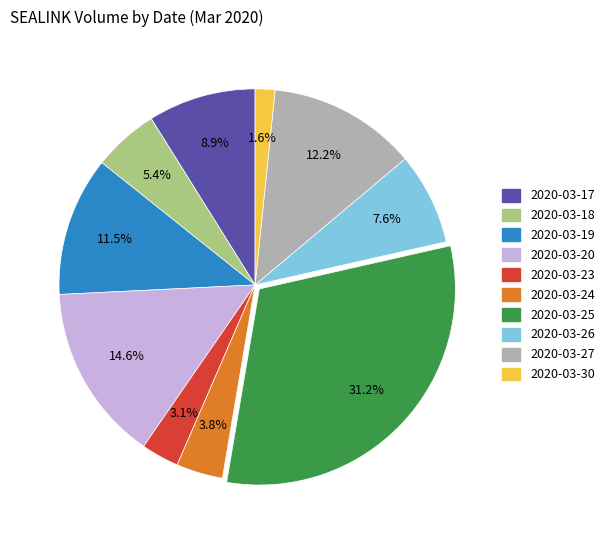

Between 2020-03-25 and 2020-03-17, which is larger?

2020-03-25